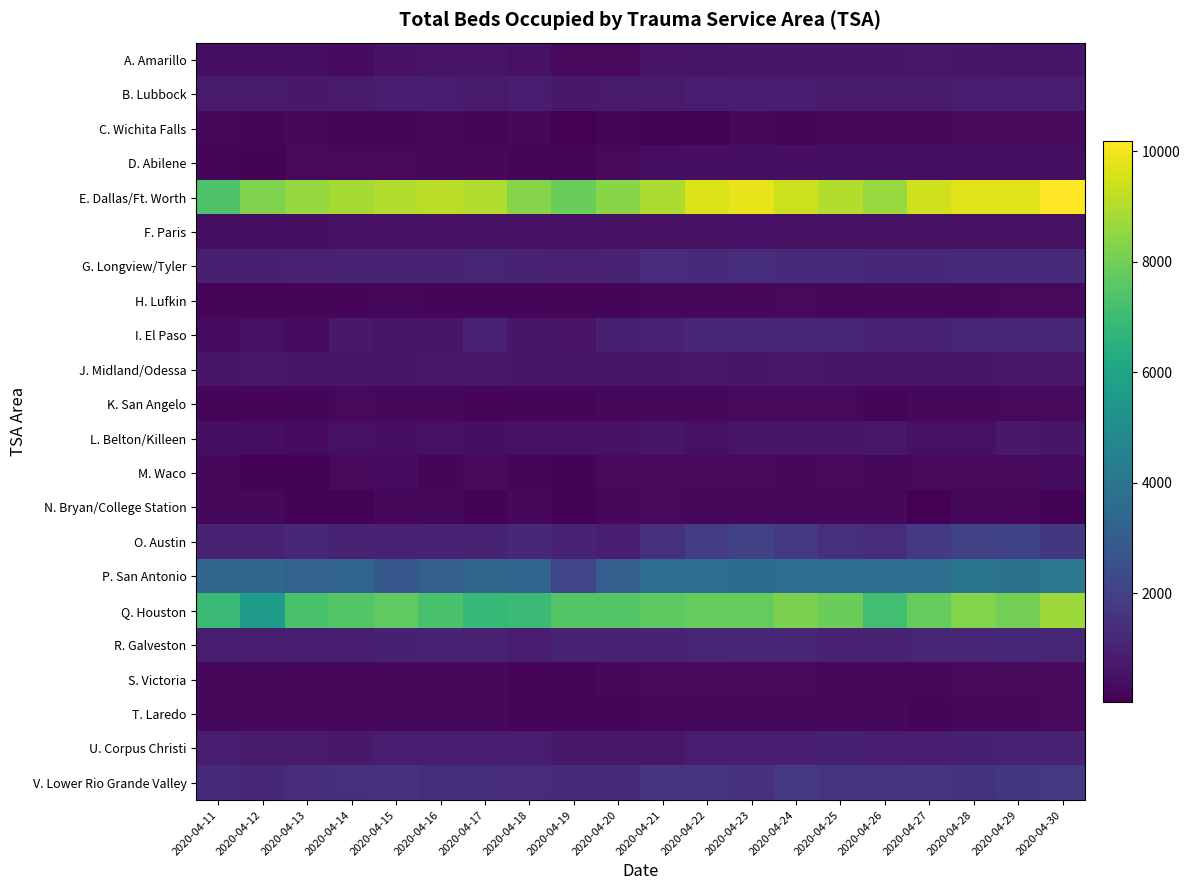

At 2020-04-13, list the series in order from smallest to largest.

N. Bryan/College Station, M. Waco, H. Lufkin, K. San Angelo, C. Wichita Falls, T. Laredo, S. Victoria, D. Abilene, L. Belton/Killeen, I. El Paso, F. Paris, A. Amarillo, J. Midland/Odessa, B. Lubbock, U. Corpus Christi, R. Galveston, G. Longview/Tyler, O. Austin, V. Lower Rio Grande Valley, P. San Antonio, Q. Houston, E. Dallas/Ft. Worth